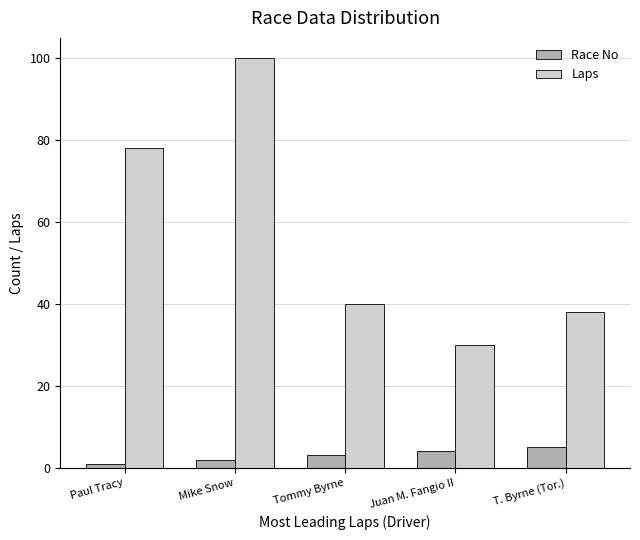

True or false: Laps has a value of 58 at Mike Snow.

False